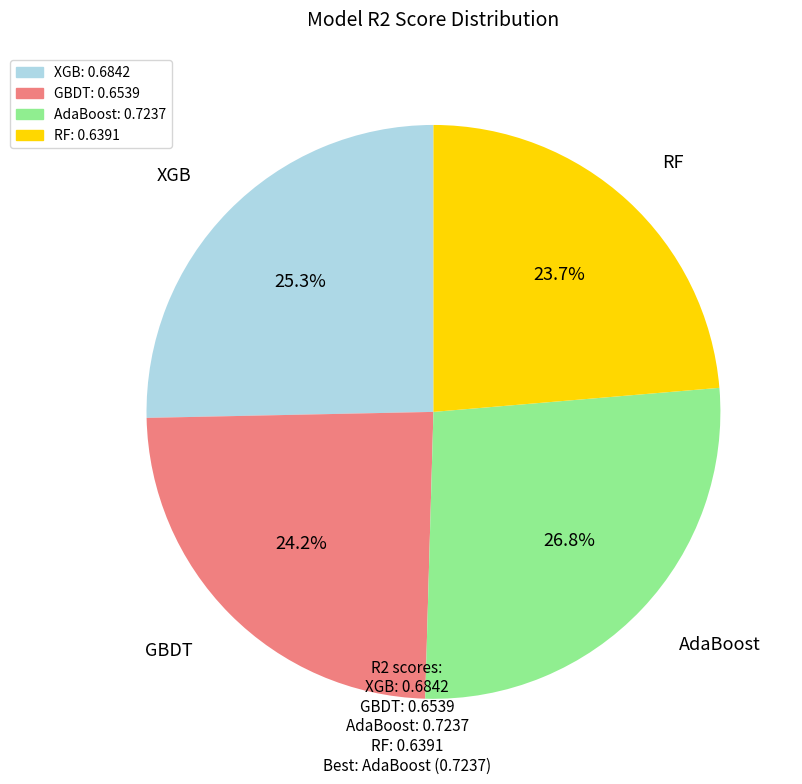

The GBDT slice represents 12% of the pie. True or false?

False